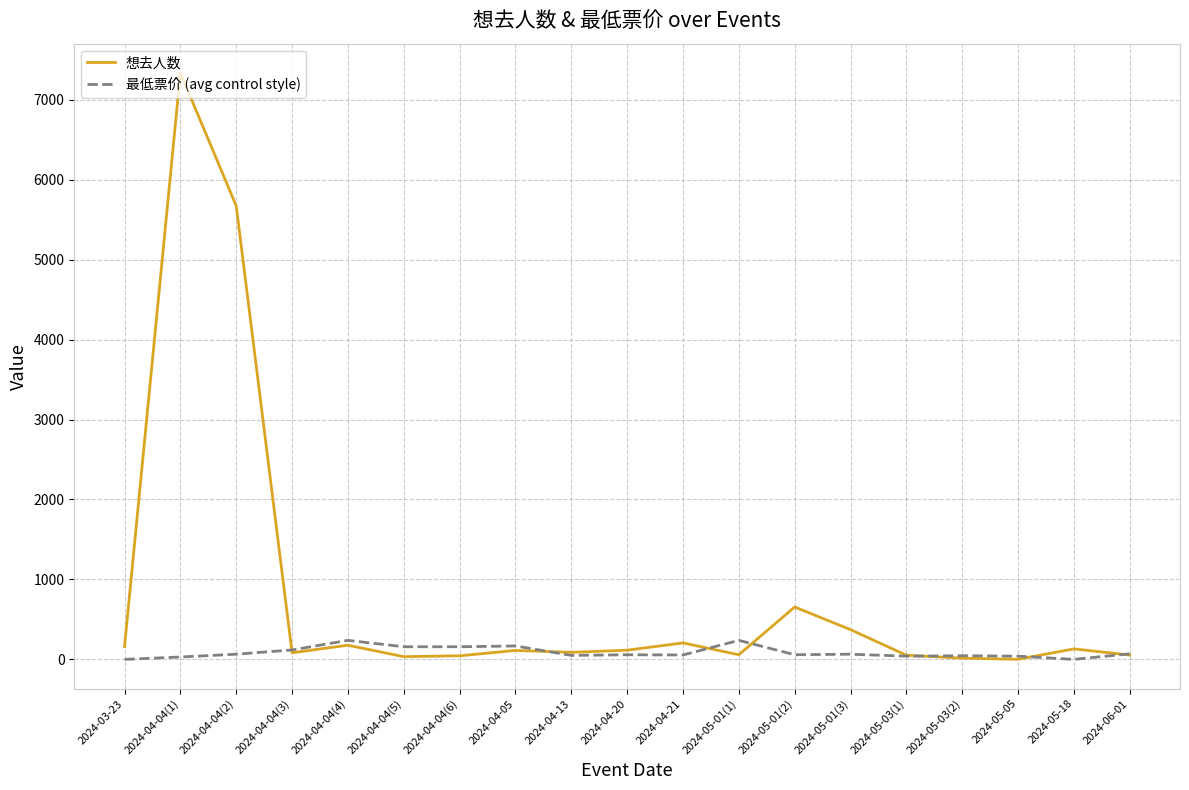

Does the chart have visible grid lines?

Yes